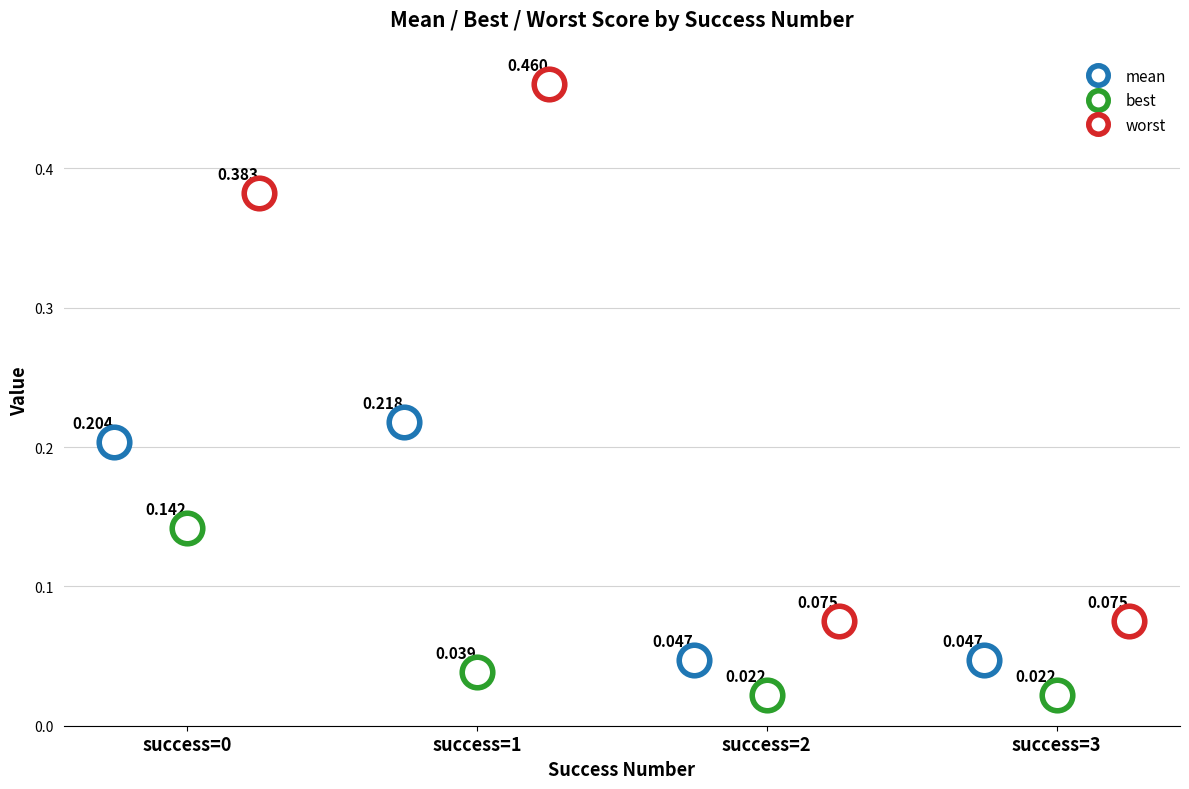

Count the mean values in the range 0 to 1.

4